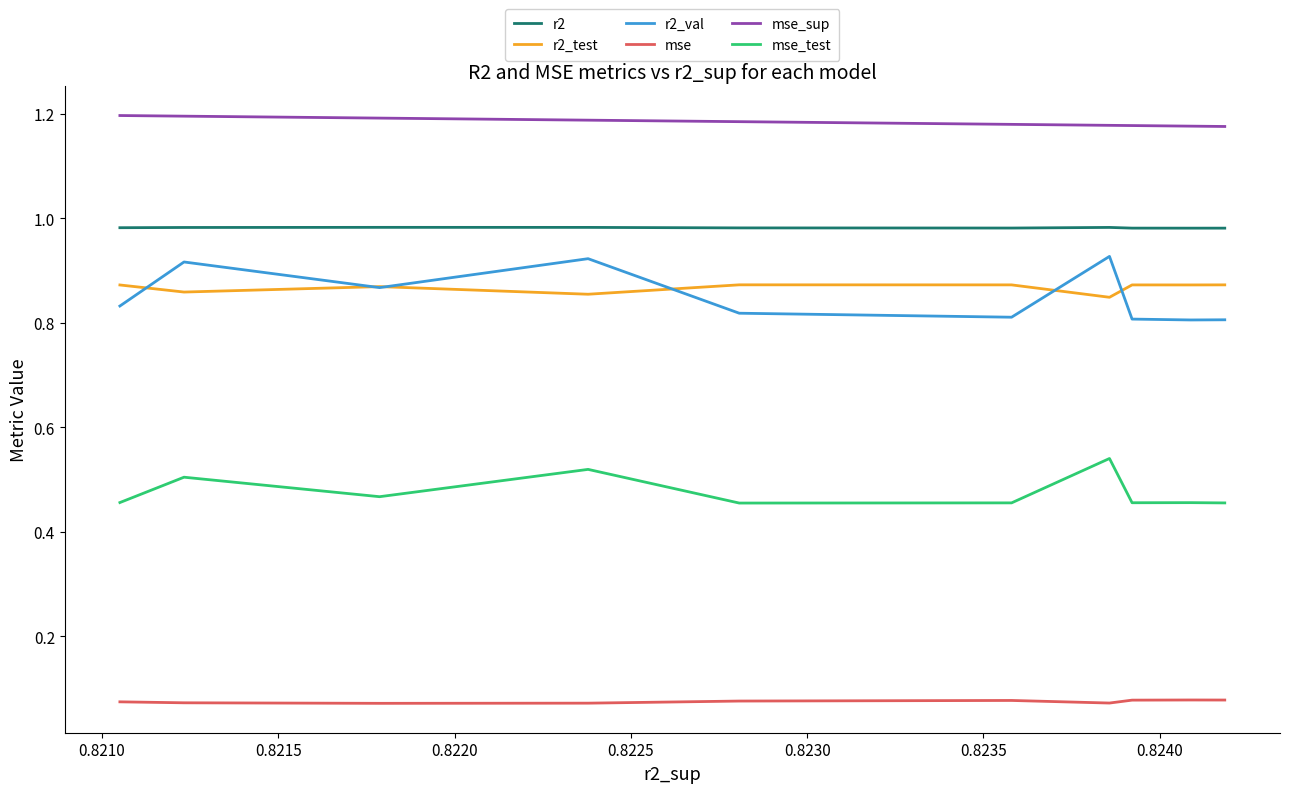

What is the sum of all r2_test values?

8.7